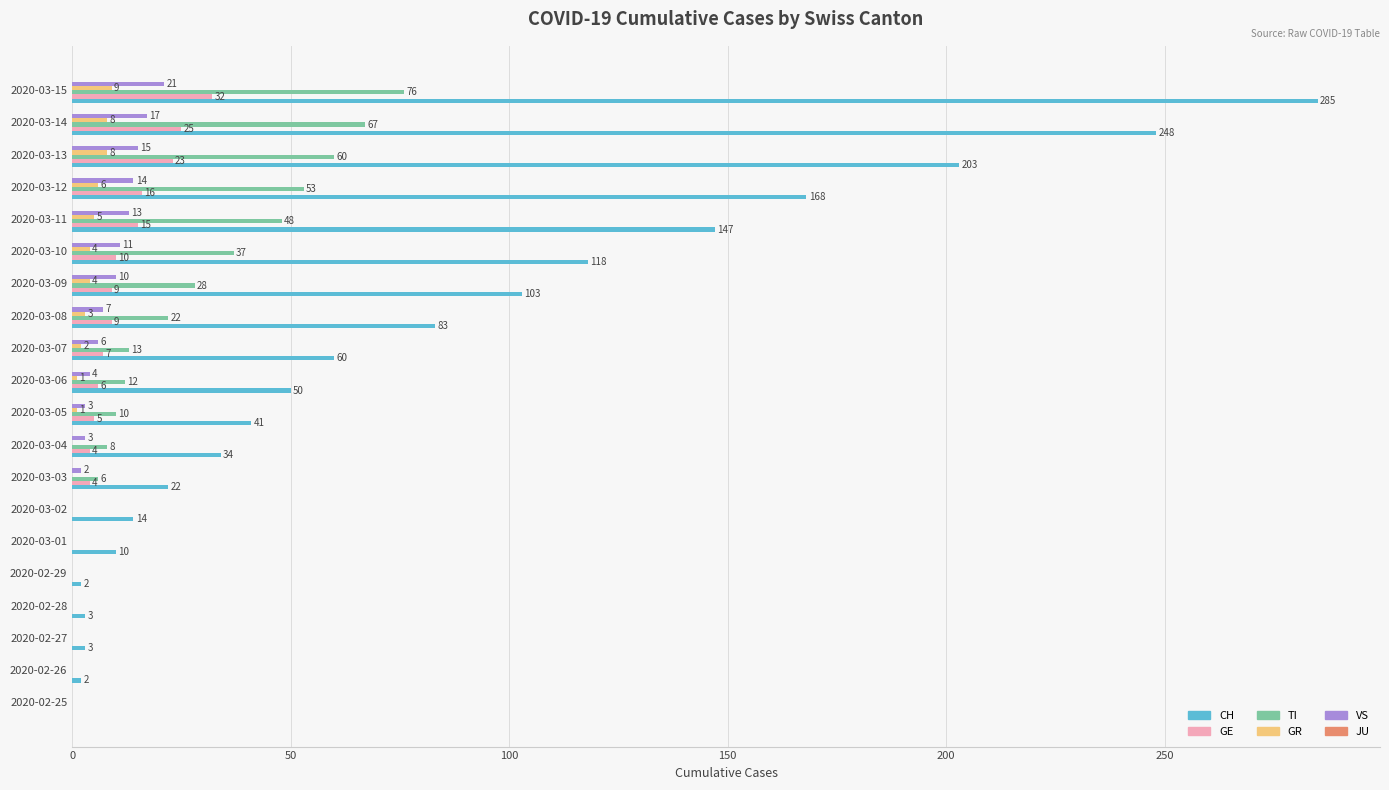

What is the highest value of the CH series?

285